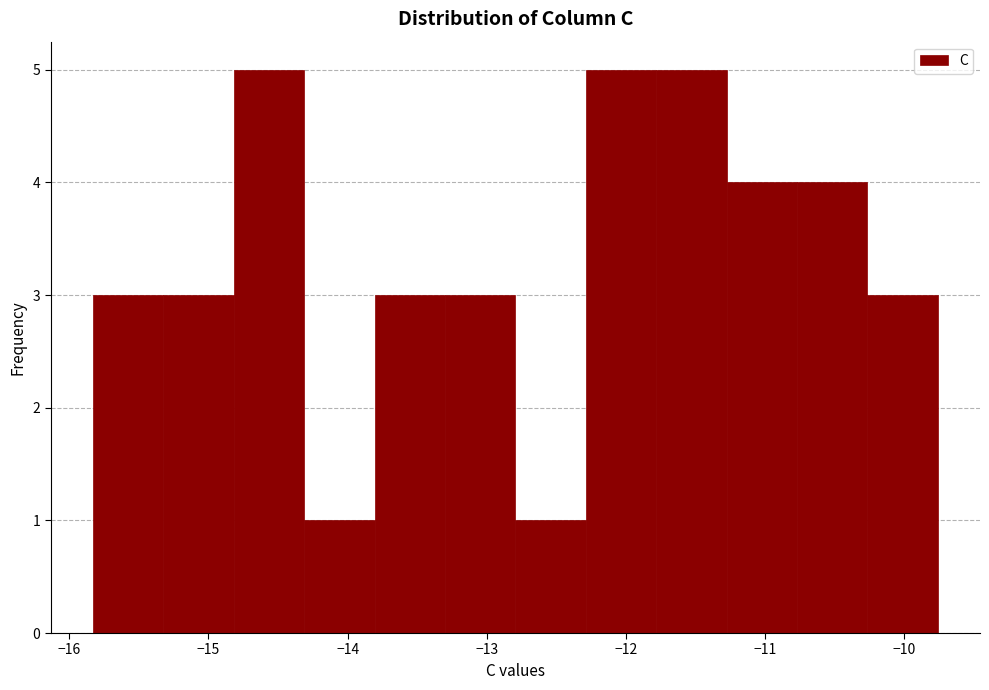

How tall is the bar that spans -14.3 to -13.8 on the x-axis? Neither the bar edges nor the heights are printed on the chart, so give them approximately, as read against the axes.

1